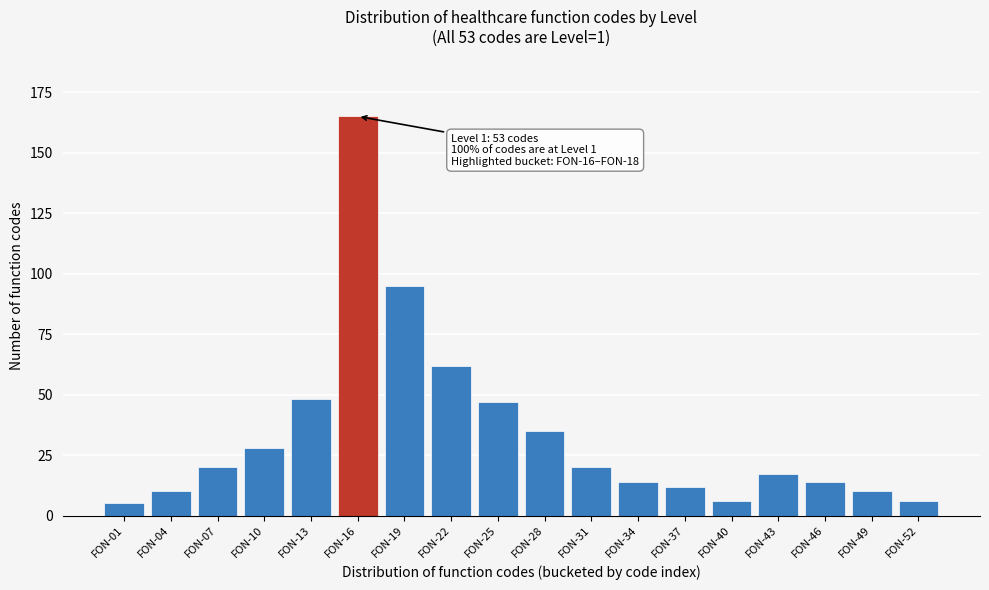

Reading left to right, transcribe all the data shown in this chart.

5	10	20	28	48	165	95	62	47	35	20	14	12	6	17	14	10	6